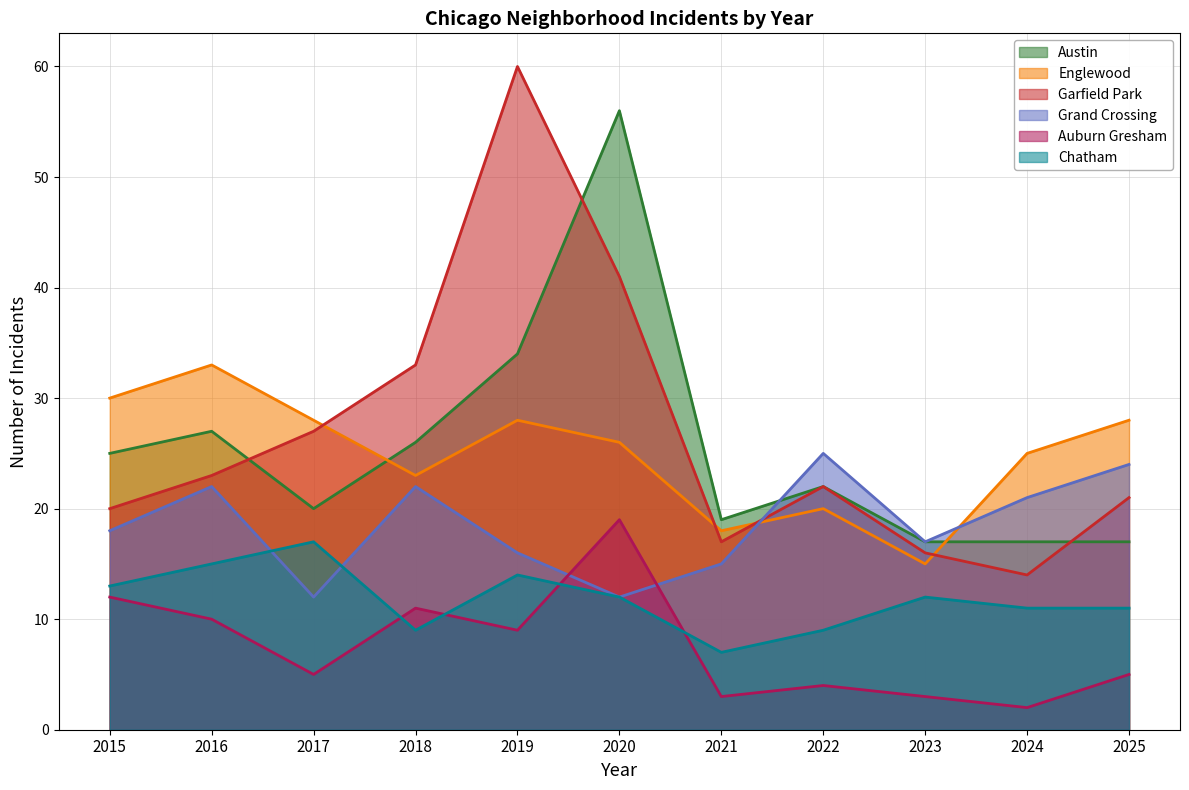

Reading left to right, transcribe all the data shown in this chart.

Austin: 25	27	20	26	34	56	19	22	17	17	17
Englewood: 30	33	28	23	28	26	18	20	15	25	28
Garfield Park: 20	23	27	33	60	41	17	22	16	14	21
Grand Crossing: 18	22	12	22	16	12	15	25	17	21	24
Auburn Gresham: 12	10	5	11	9	19	3	4	3	2	5
Chatham: 13	15	17	9	14	12	7	9	12	11	11